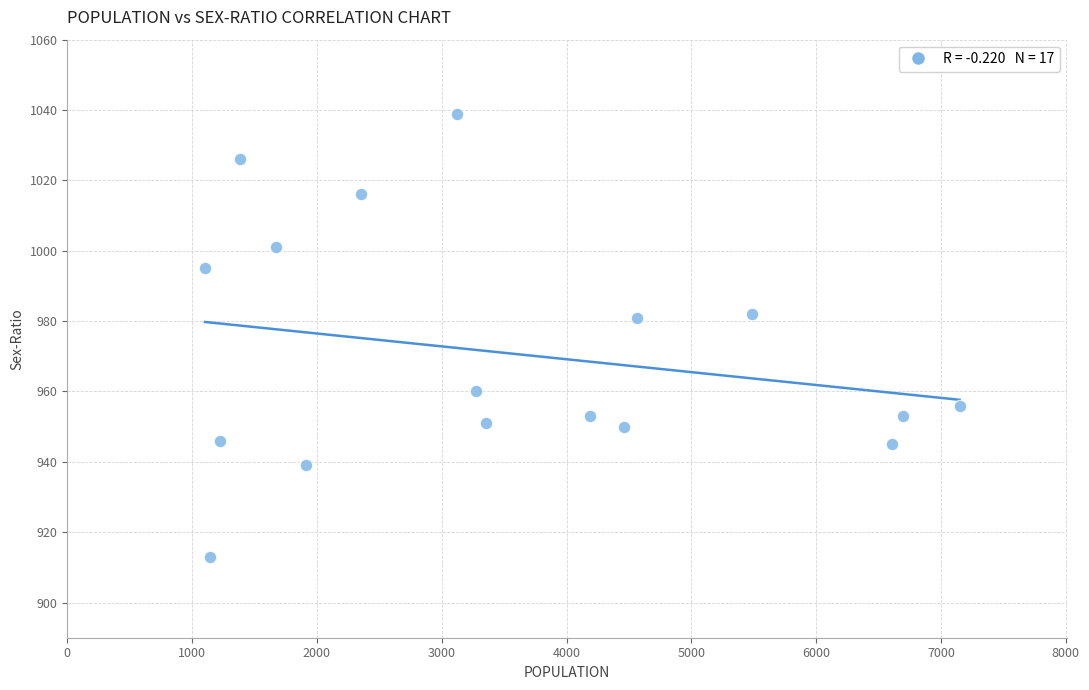

What is the range of X values (max minus min)?

6047